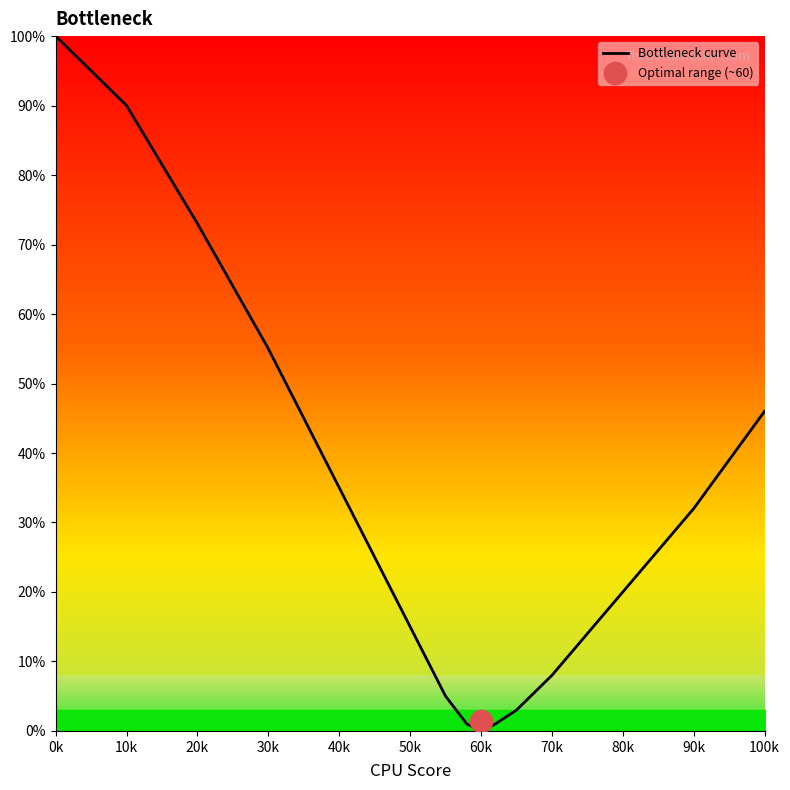

The Bottleneck curve series shows 27 at 20k. True or false?

False